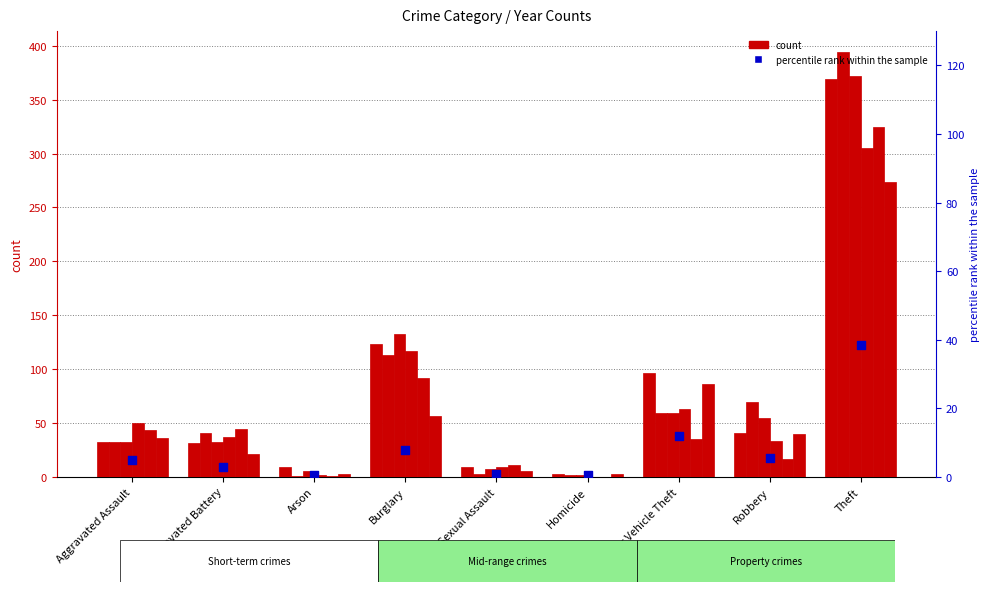

Which has a higher value, Arson or Theft?

Theft